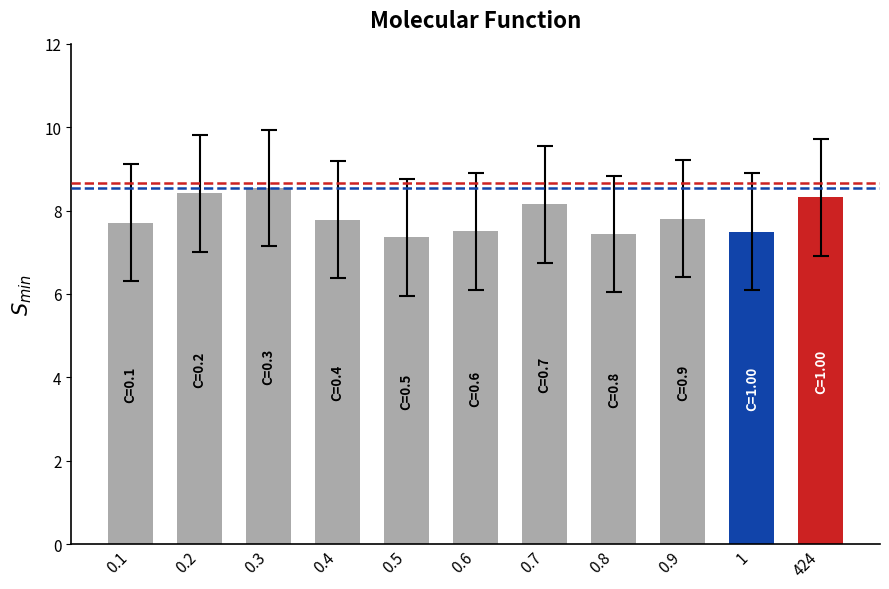

How many distinct data groups are displayed?

1